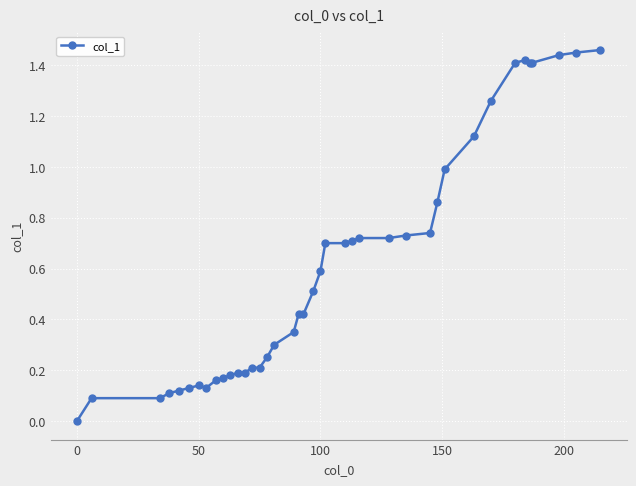

What is the sum of all values?

24.2